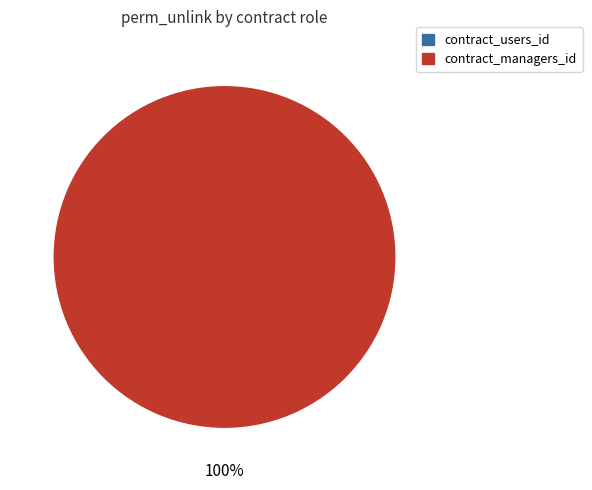

Count the number of slices in the pie.

2